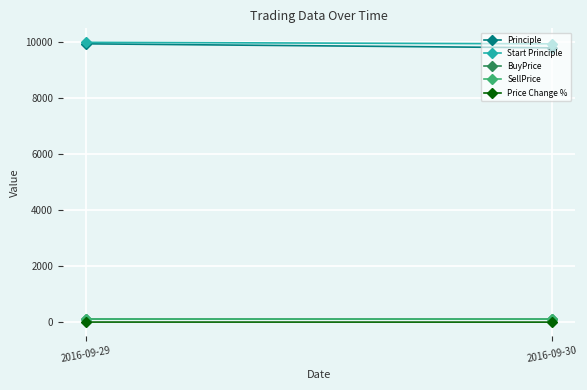

Which series has the largest total across all categories?

Start Principle